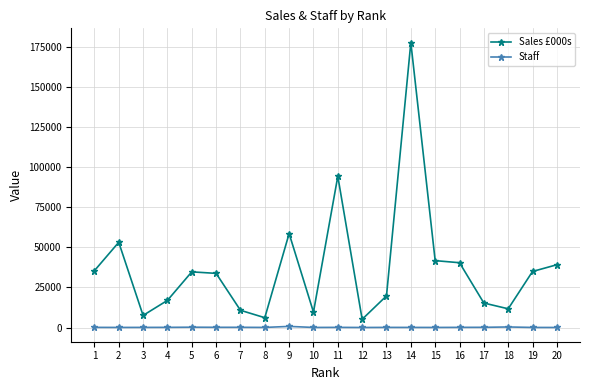

Which series has the largest range (max minus min)?

Sales £000s